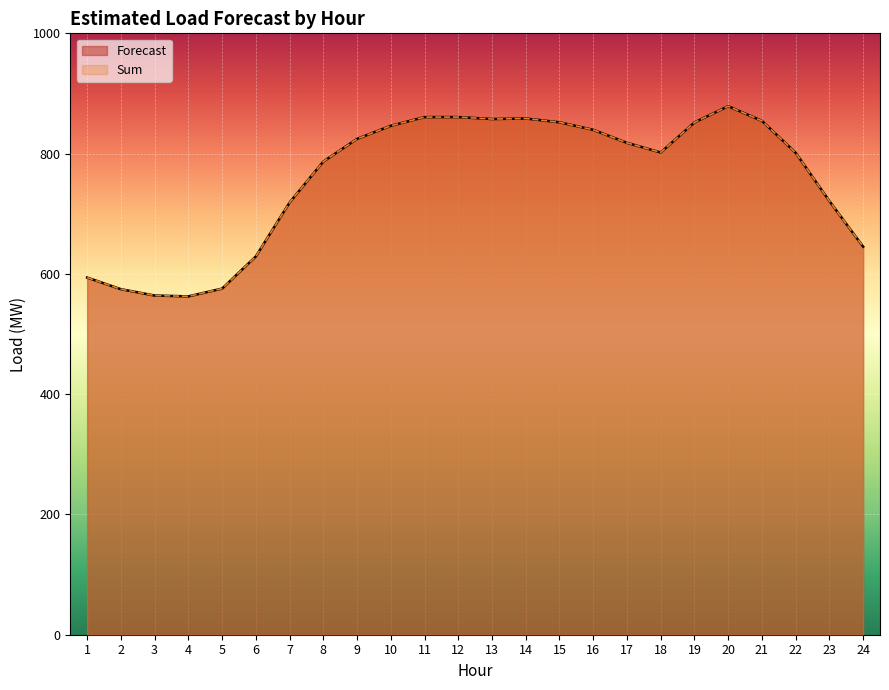

Rank the series at 13 from lowest to highest value.

Forecast, Sum